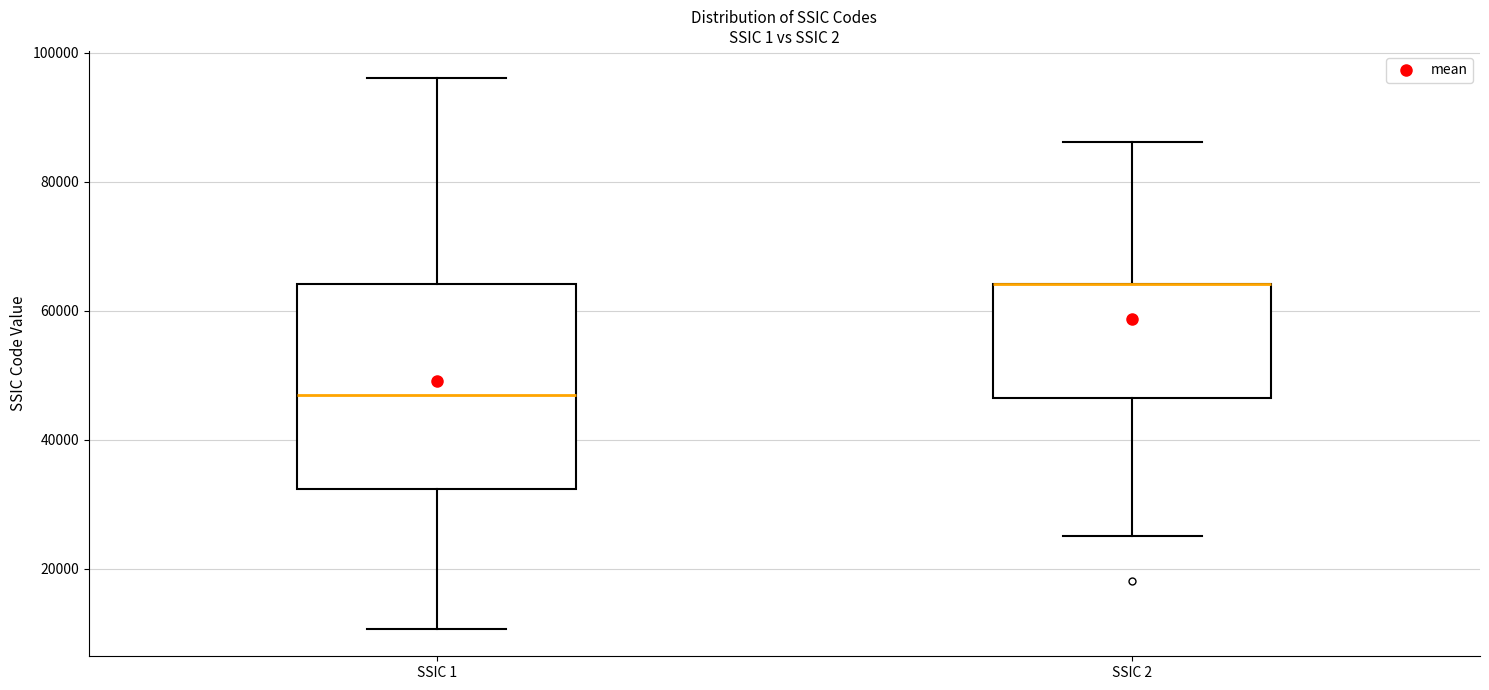

Comparing the boxes themselves (not the whiskers), which one is the tallest?

SSIC 1